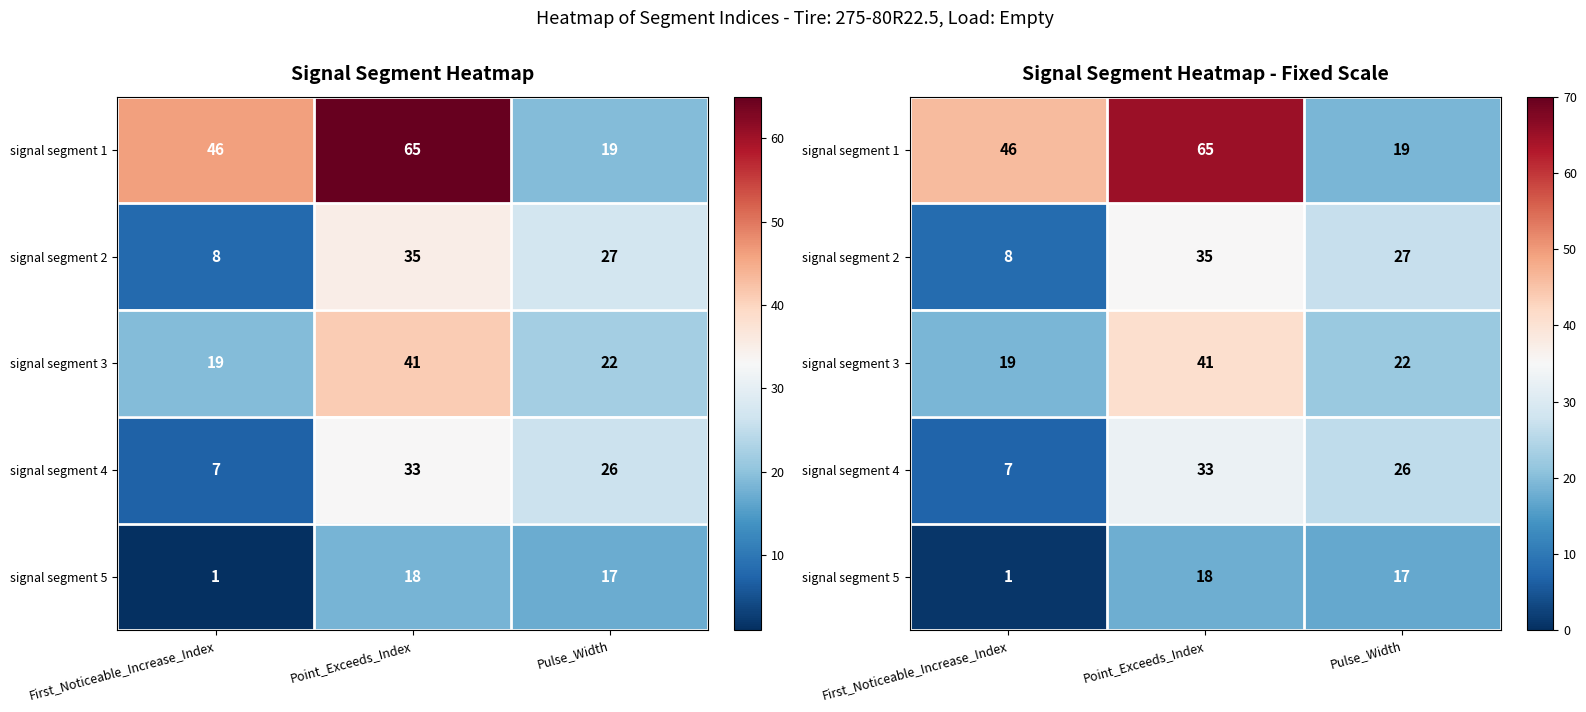

The signal segment 1 series shows 46 at First_Noticeable_Increase_Index. True or false?

True